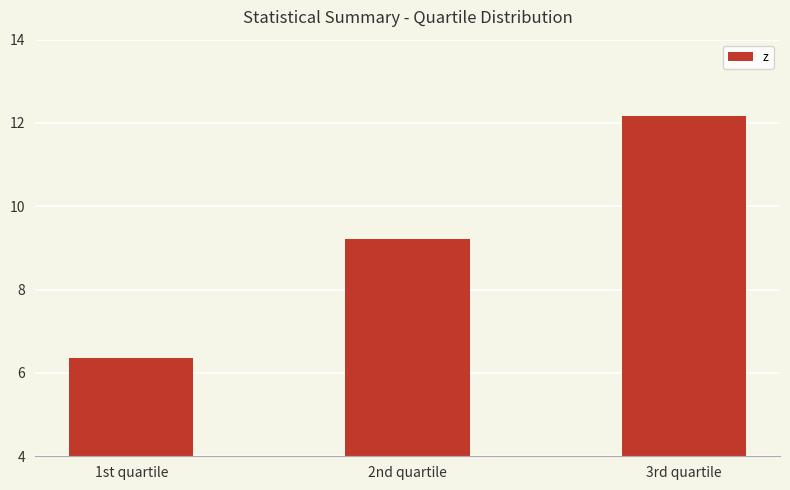

What is the value of the 2nd bar from the left?

9.2